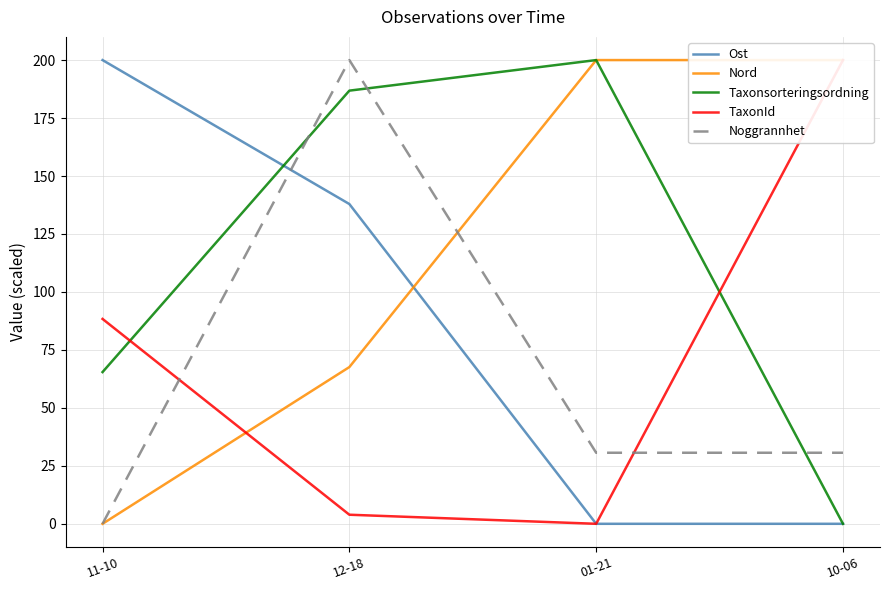

Which series has the largest range (max minus min)?

Ost